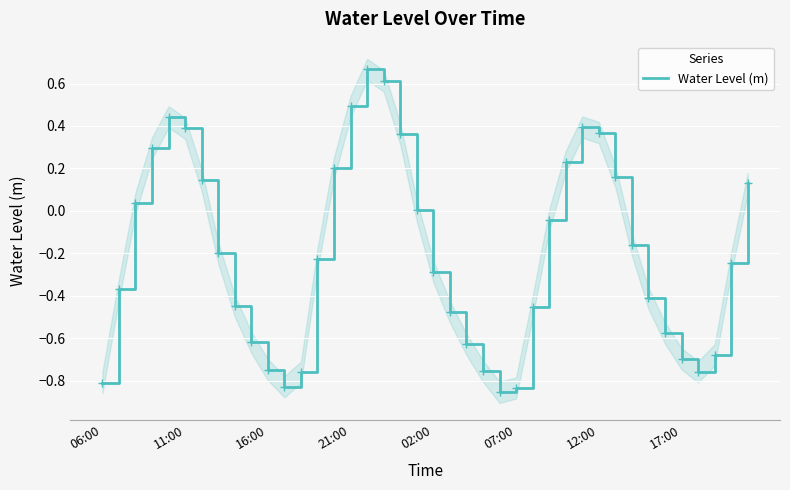

What is the difference between the second highest and minimum values?

1.5